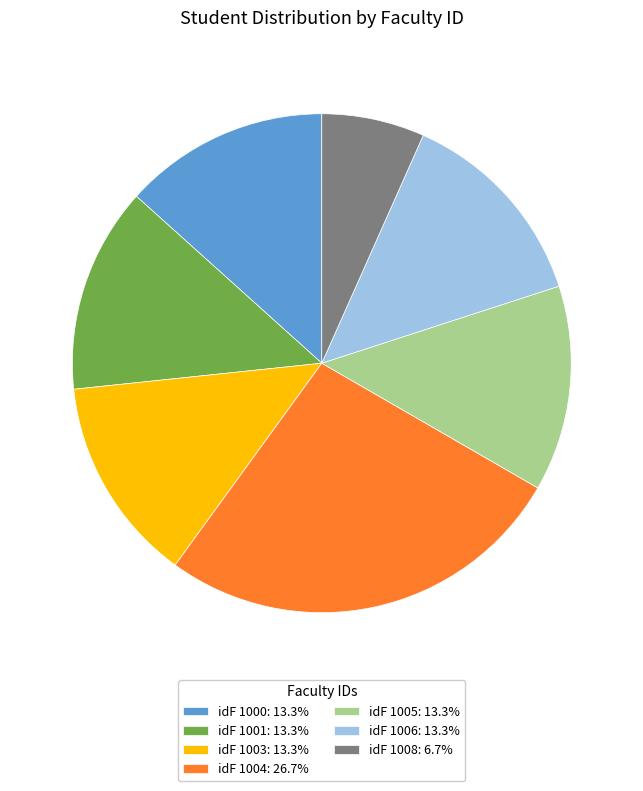

How many slices are in this pie chart?

7